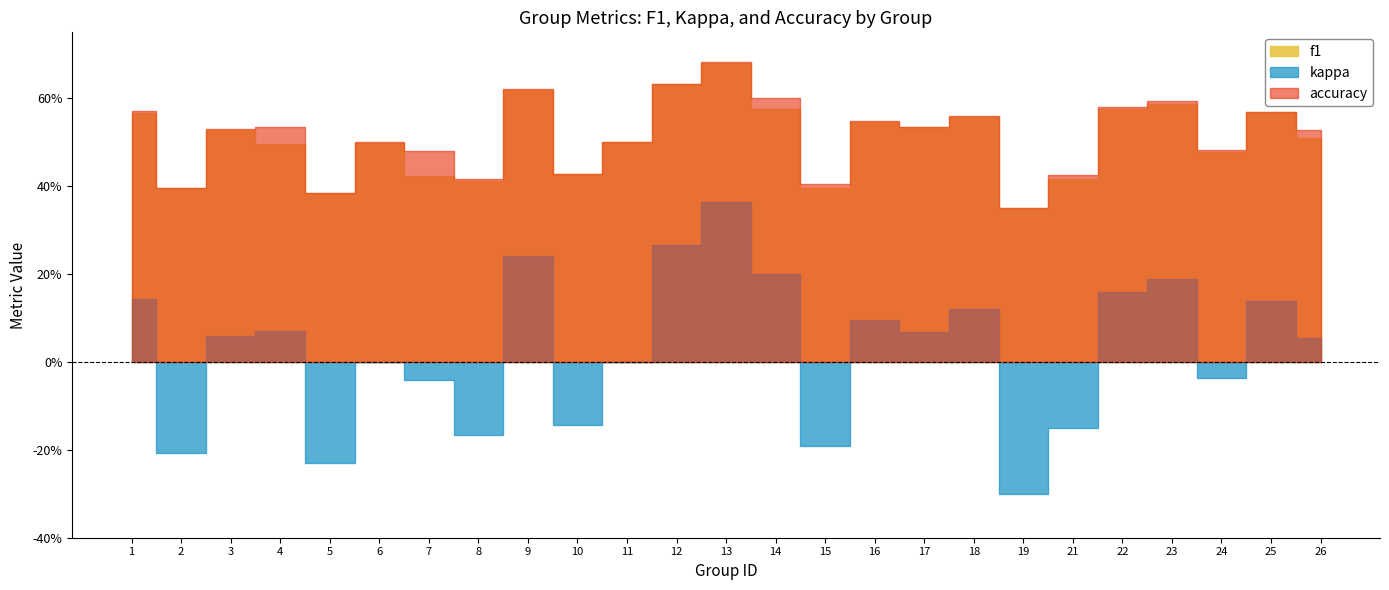

Which series has the largest total across all categories?

accuracy